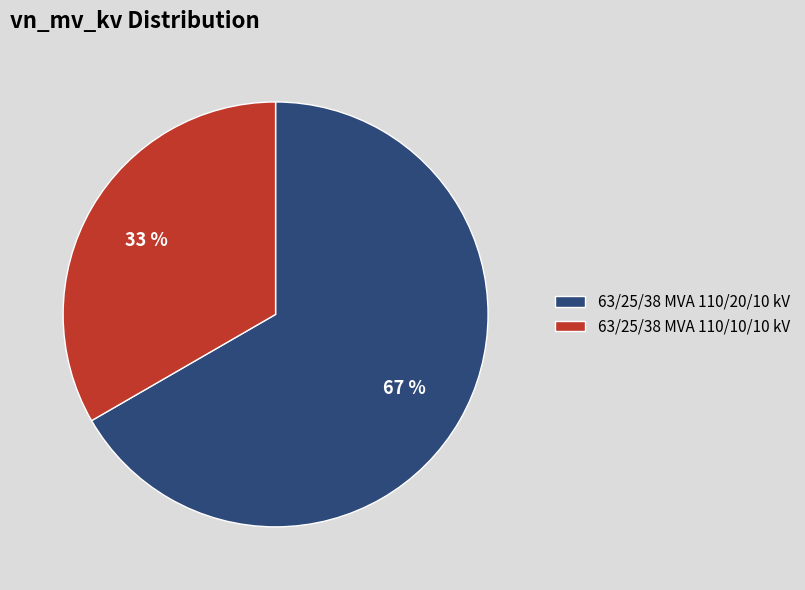

Combined, do 63/25/38 MVA 110/10/10 kV and 63/25/38 MVA 110/20/10 kV account for over 50%?

Yes